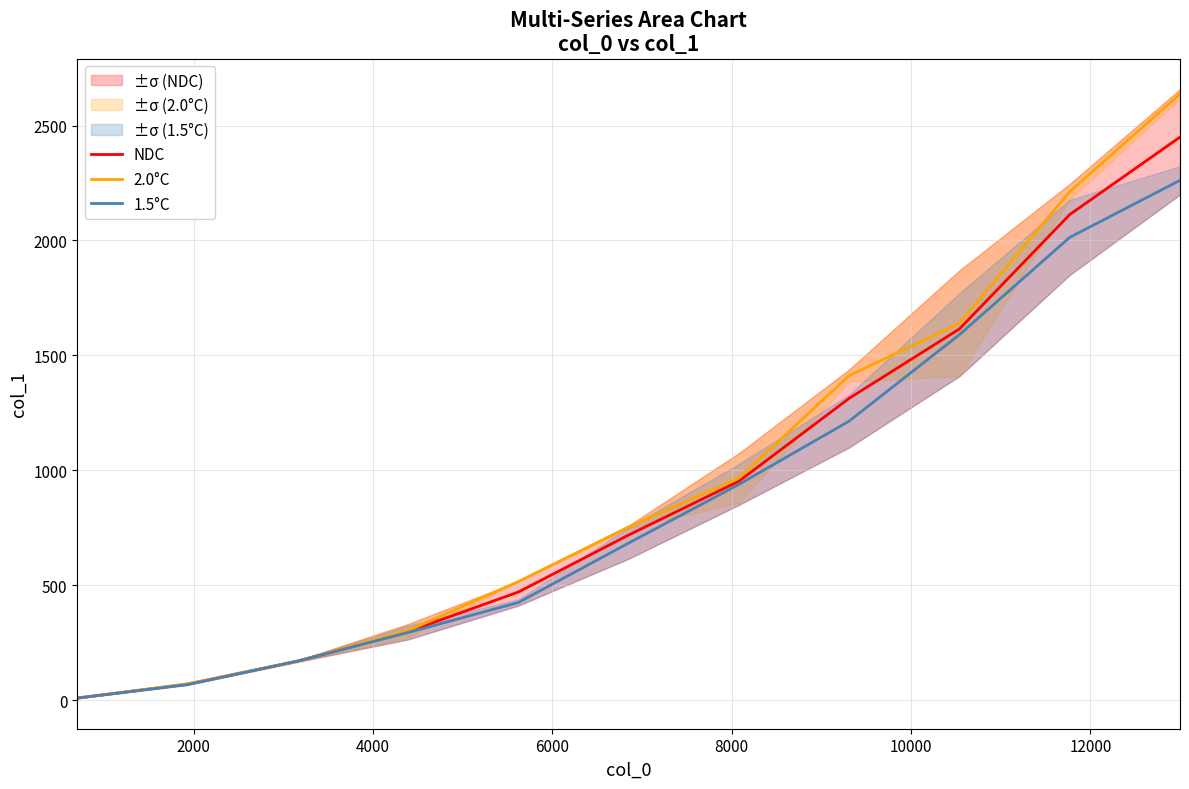

True or false: 2.0°C has more than 2 interior local peaks.

False